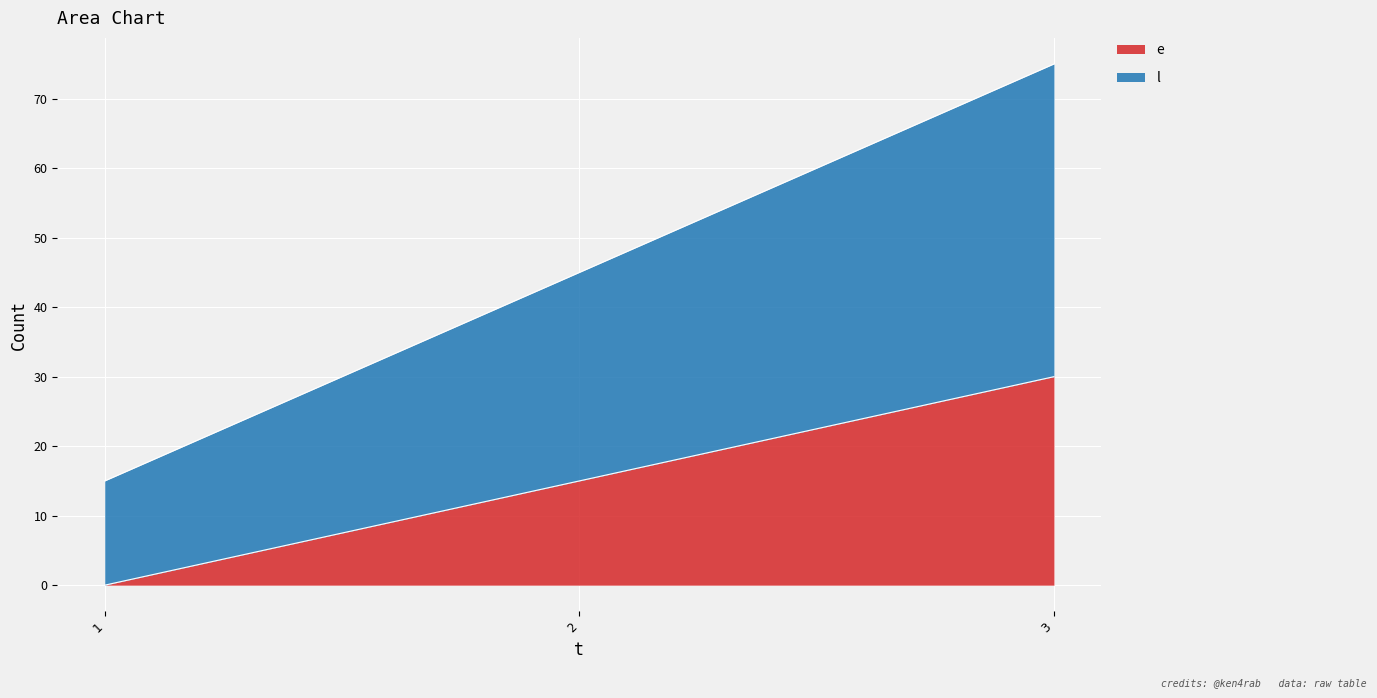

List the labels in order of e value, largest first.

3, 2, 1